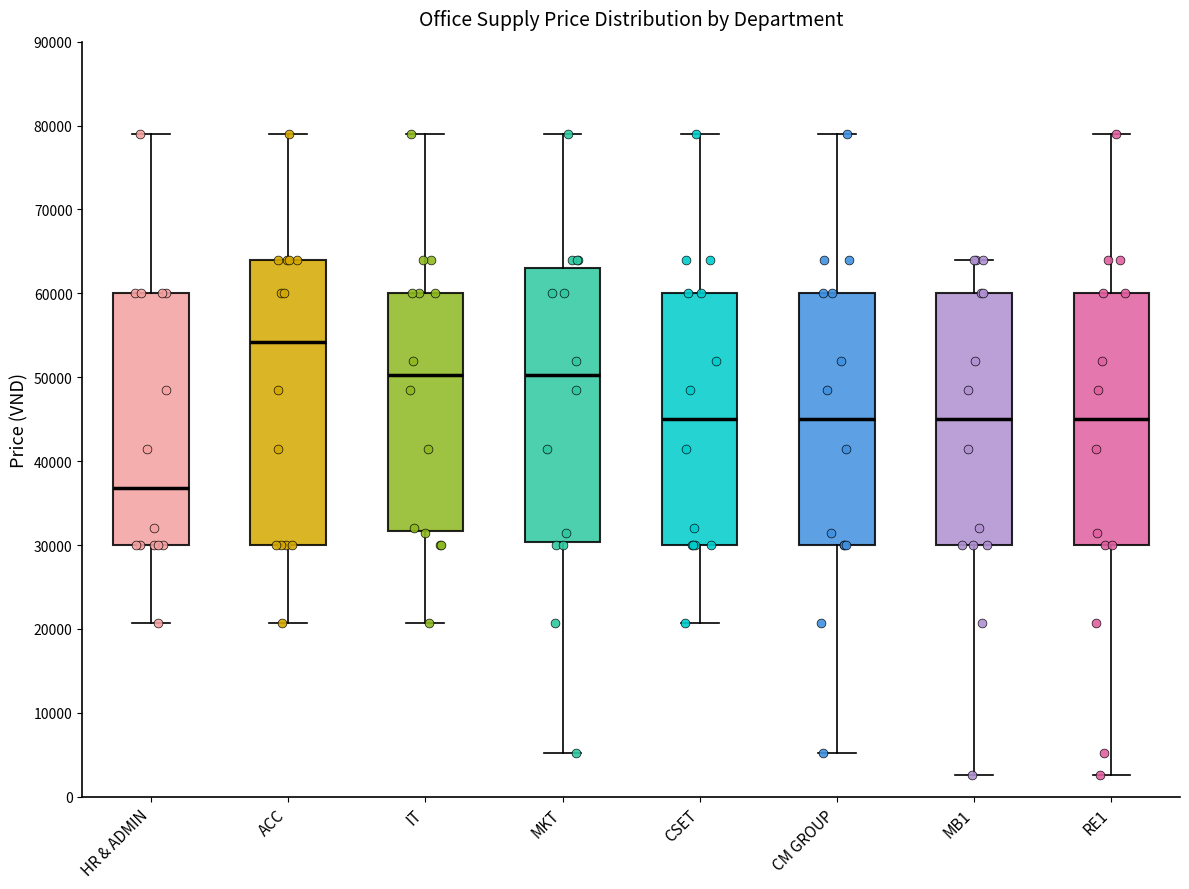

Which box's median line is the lowest?

HR & ADMIN